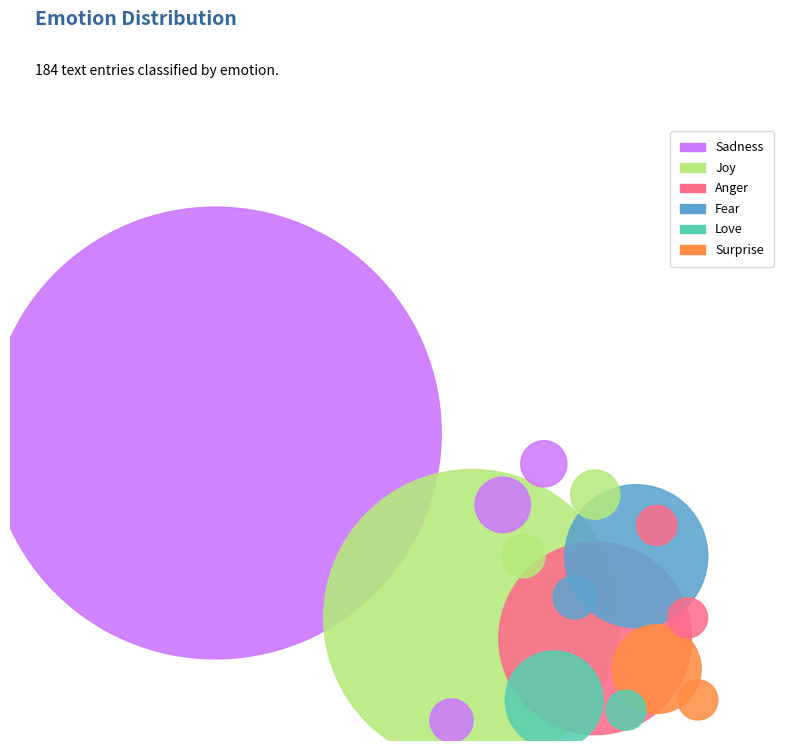

Is there any slice that represents more than half of the pie?

No